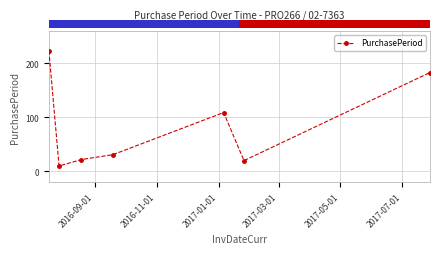

What is the value of the 6th point from the left?

20